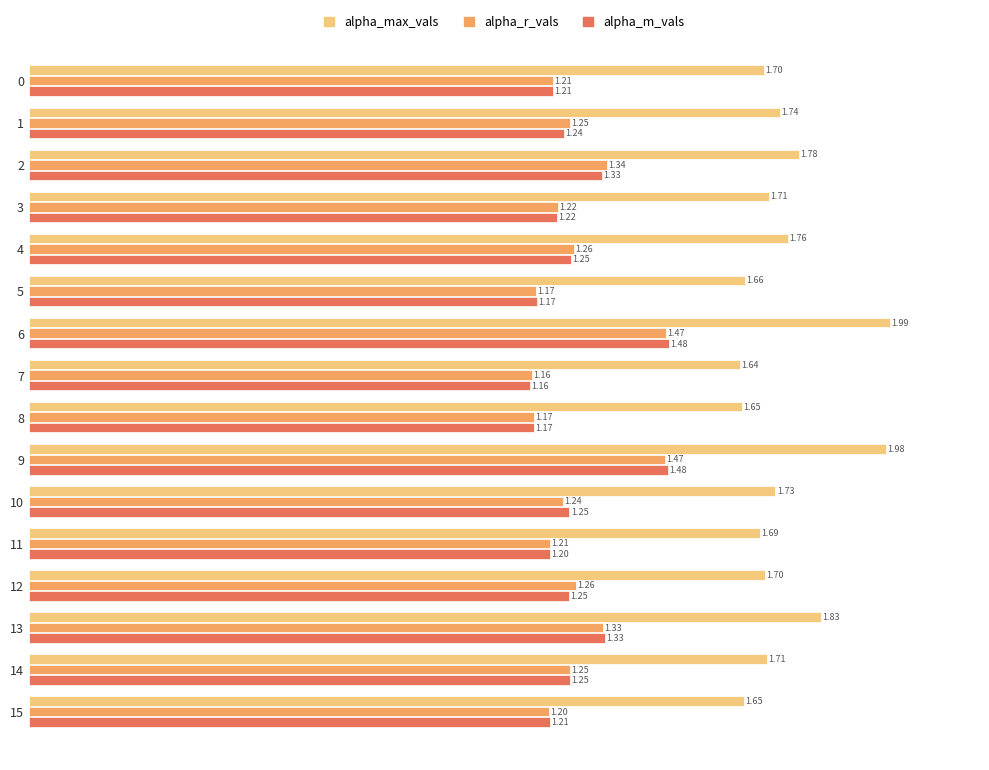

Which series has the largest total across all categories?

alpha_max_vals